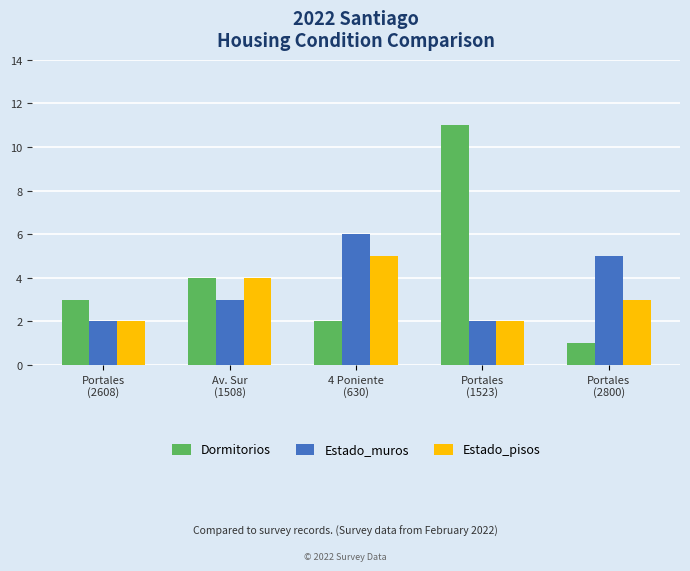

Reading right to left, transcribe all the data shown in this chart.

Dormitorios: Portales
(2800)=1	Portales
(1523)=11	4 Poniente
(630)=2	Av. Sur
(1508)=4	Portales
(2608)=3
Estado_muros: Portales
(2800)=5	Portales
(1523)=2	4 Poniente
(630)=6	Av. Sur
(1508)=3	Portales
(2608)=2
Estado_pisos: Portales
(2800)=3	Portales
(1523)=2	4 Poniente
(630)=5	Av. Sur
(1508)=4	Portales
(2608)=2